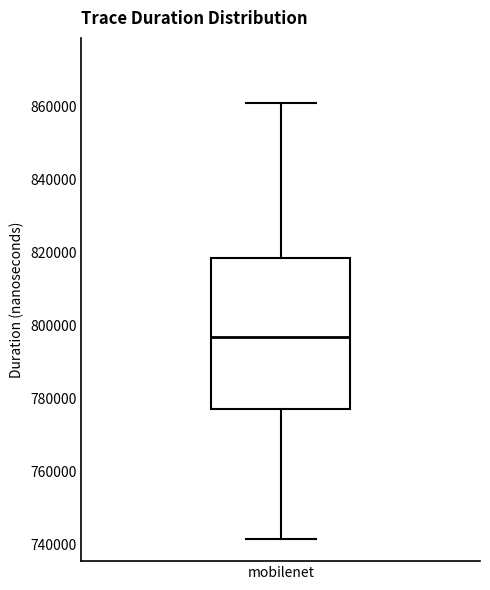

Read this box plot against the y-axis: the position of the median line, the range covered by the box, and the ends of both whiskers. The values are not printed on the chart, so give them approximately, as read against the axis.

median 796000, box 778000 to 818000, whiskers 742000 to 860000